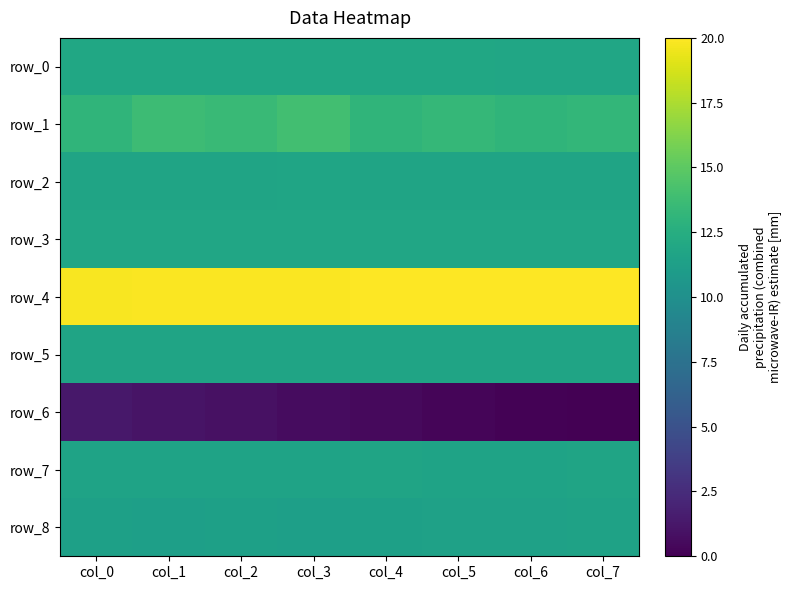

How many distinct data groups are displayed?

9